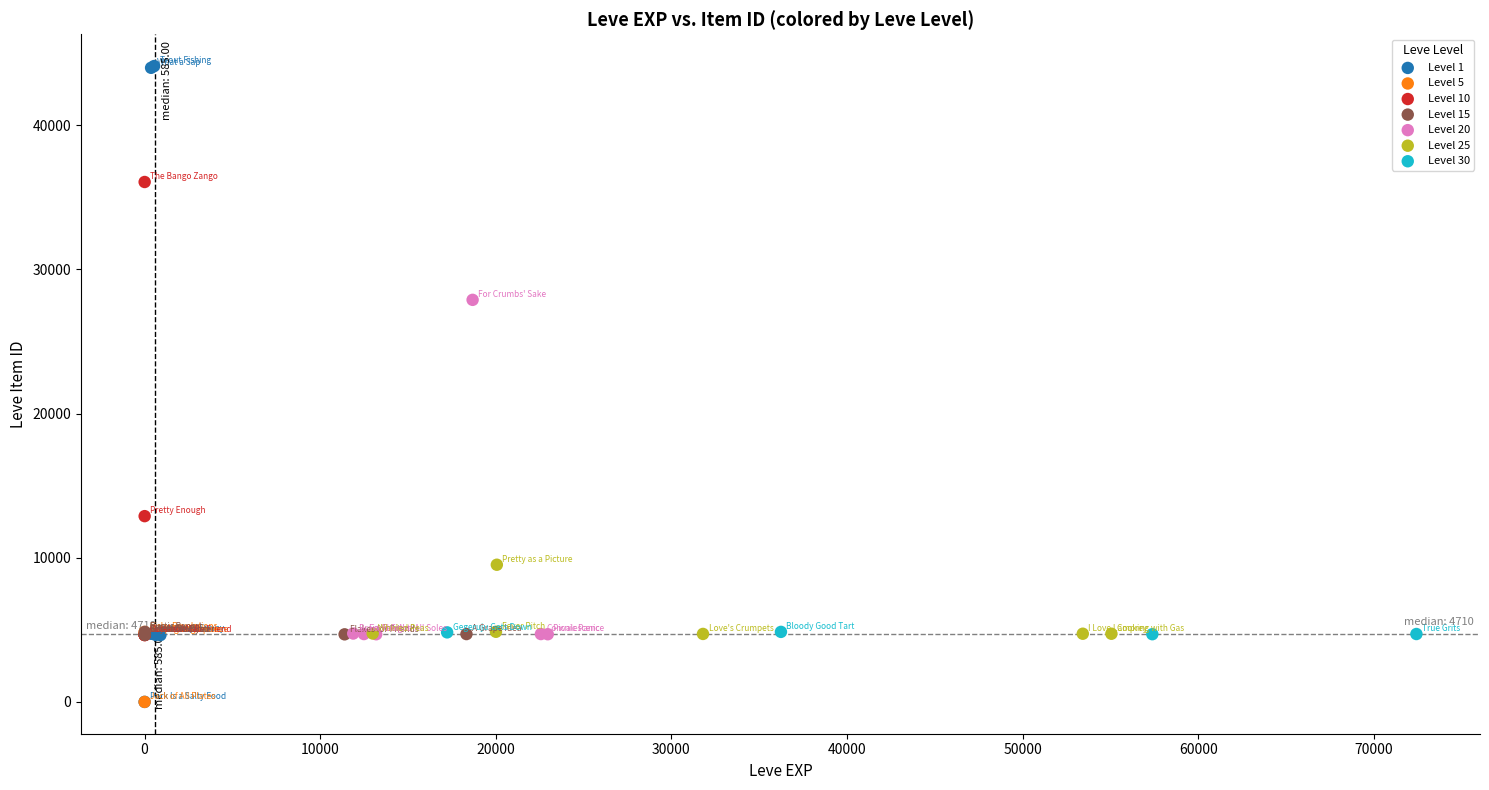

Which series has the largest Y range (max minus min)?

Level 1